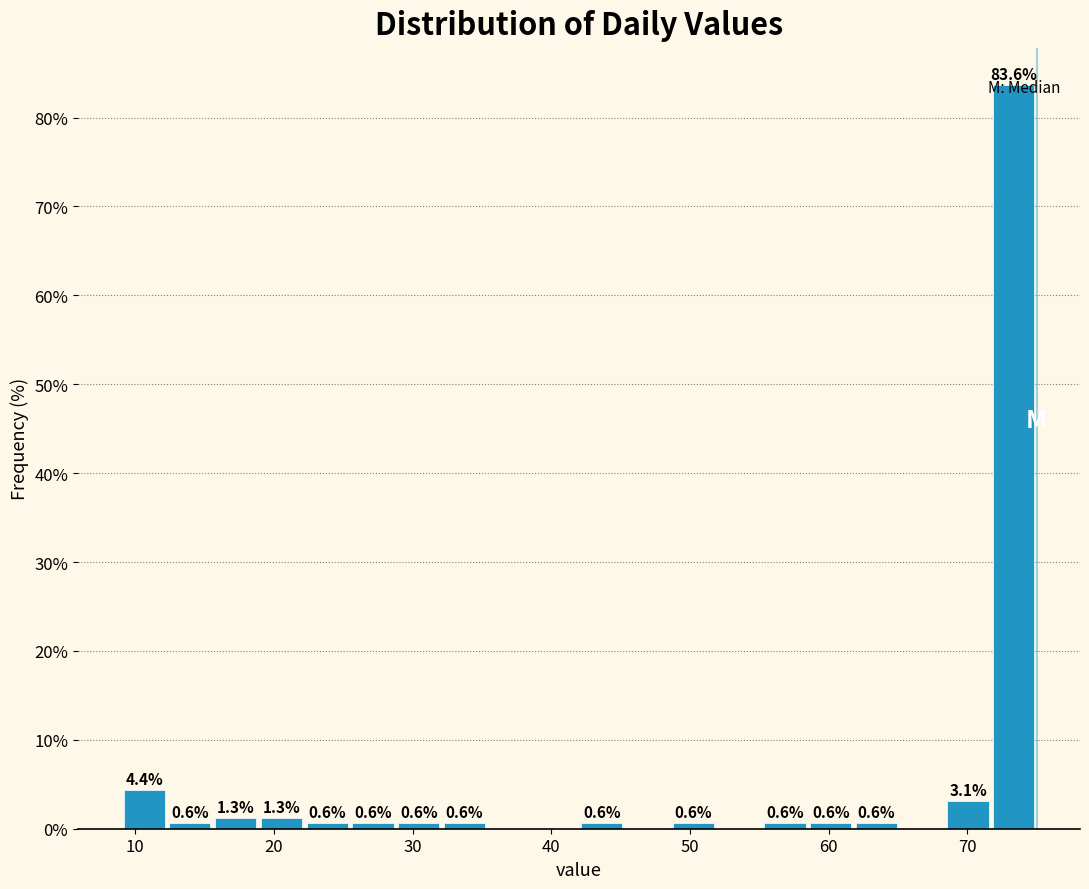

Around what value on the x-axis is the tallest bar? Give the approximate position of its centre, as read against the axis.

73